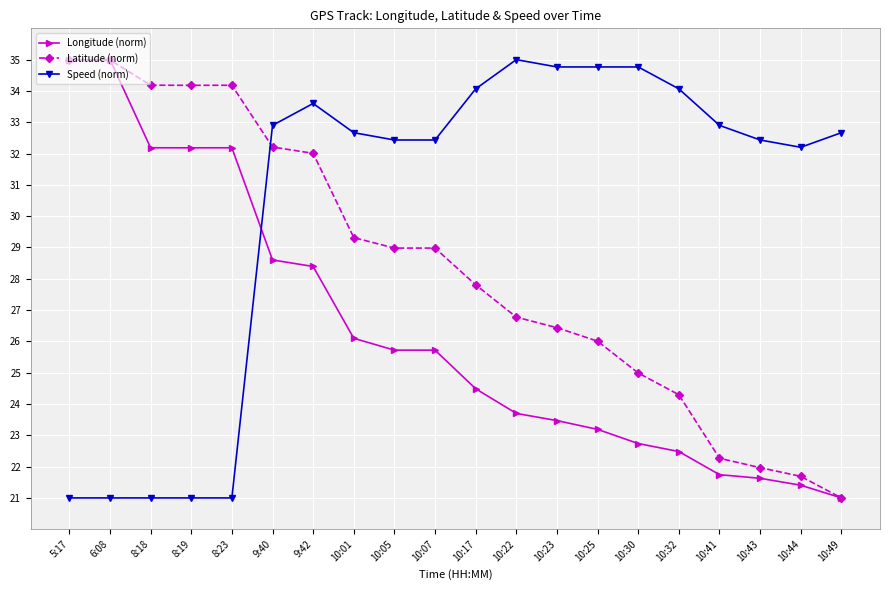

What is the difference between the maximum and minimum values in the Speed (norm) series?

14.0